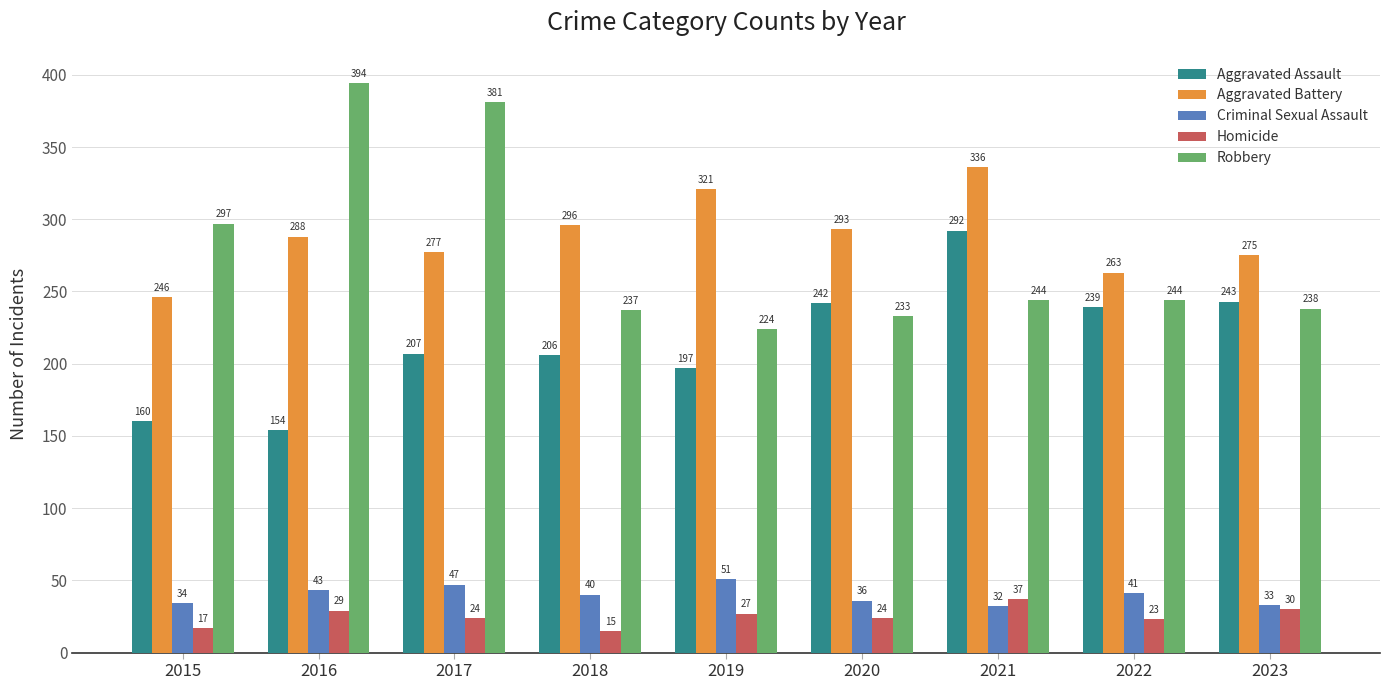

What is the sum of the Aggravated Battery values at 2019 and 2018?

617